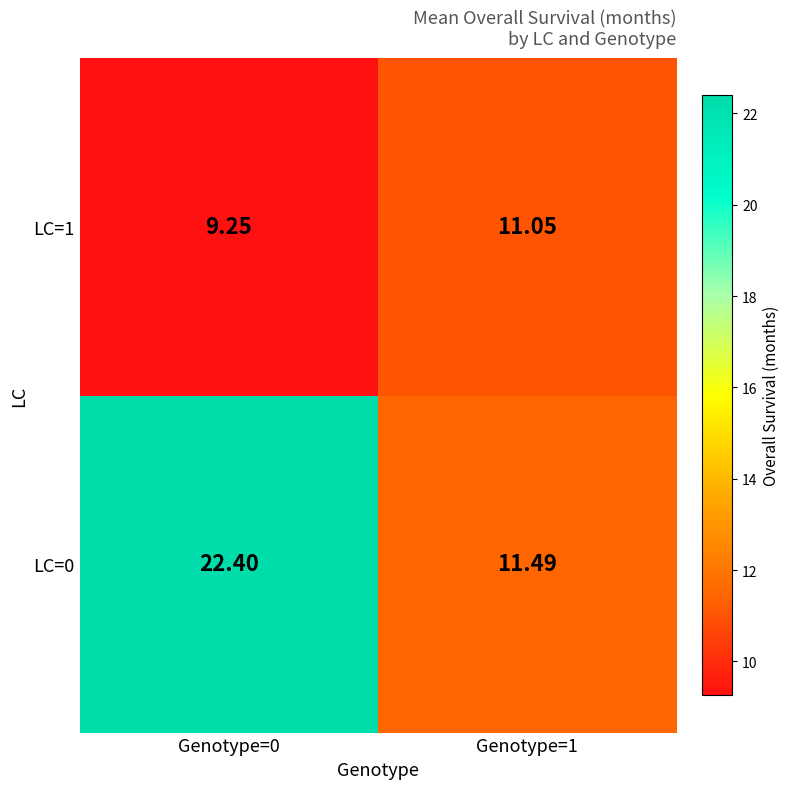

Which label corresponds to the smallest value in the chart?

Genotype=0